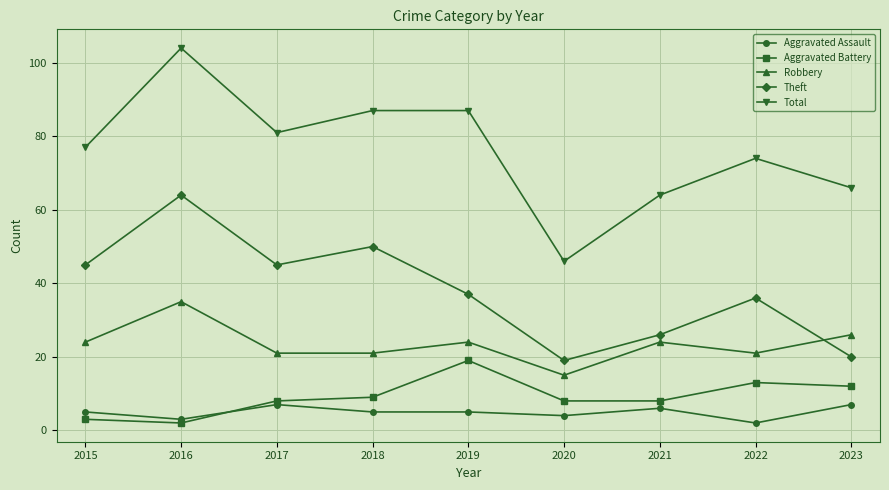

Reading left to right, what are all the values shown in this chart?

Aggravated Assault: 5	3	7	5	5	4	6	2	7
Aggravated Battery: 3	2	8	9	19	8	8	13	12
Robbery: 24	35	21	21	24	15	24	21	26
Theft: 45	64	45	50	37	19	26	36	20
Total: 77	104	81	87	87	46	64	74	66